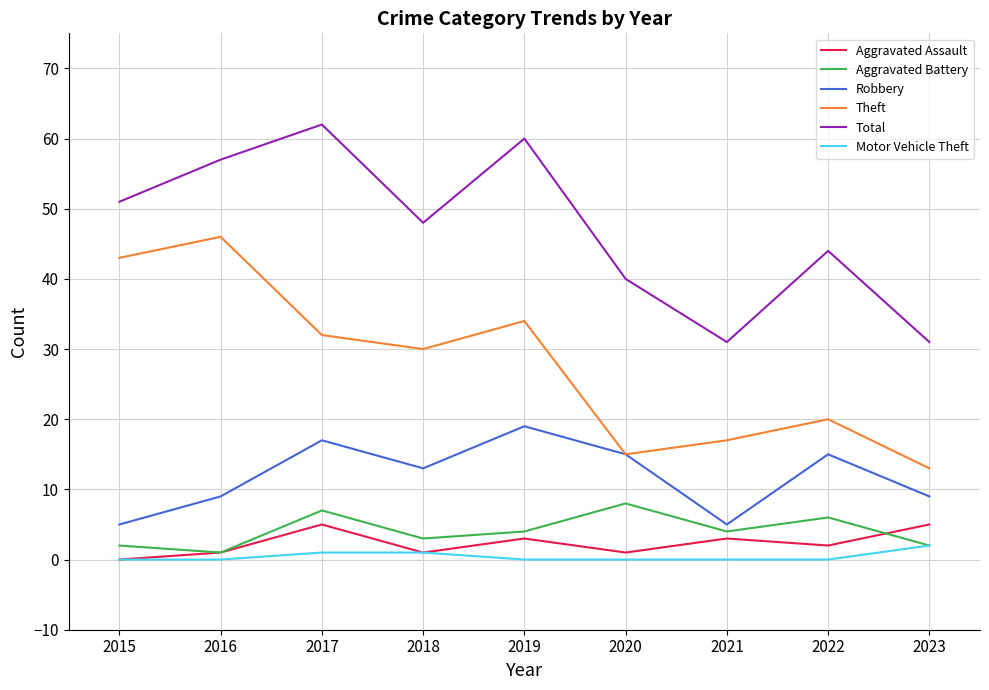

What is the total value across all series at 2022?

87